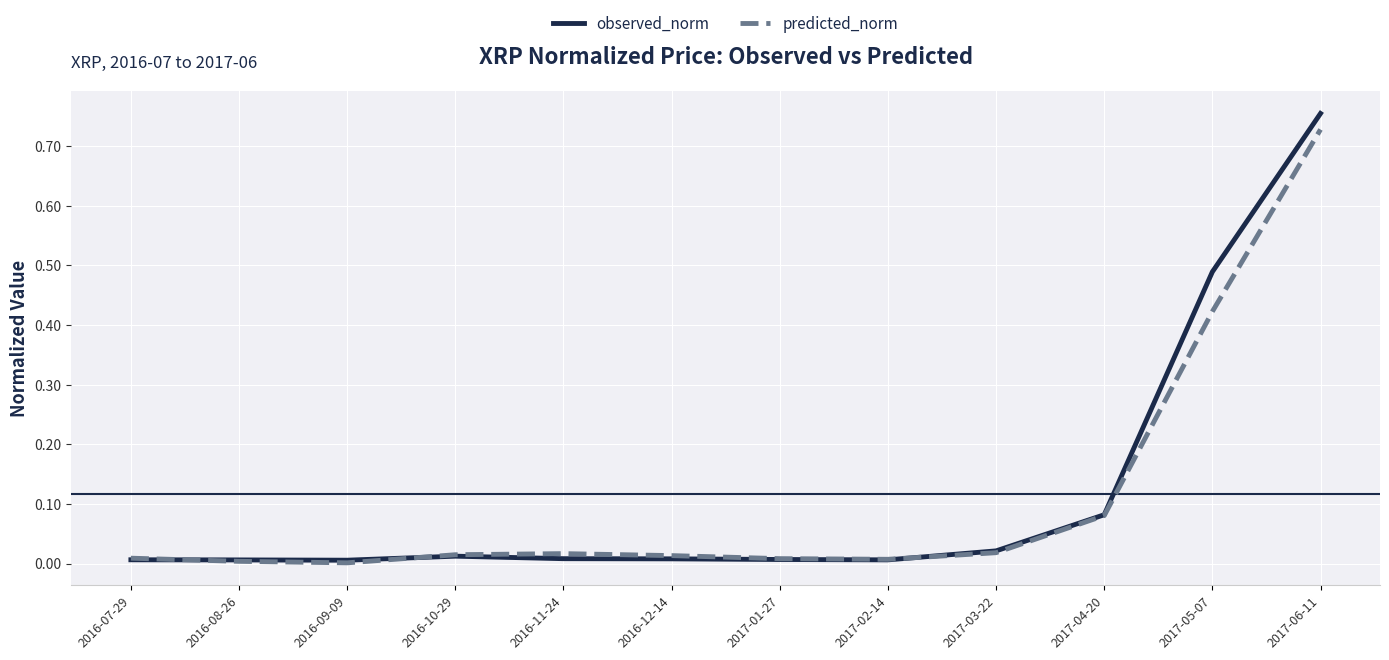

At which category is the sum across all series the highest?

2017-06-11